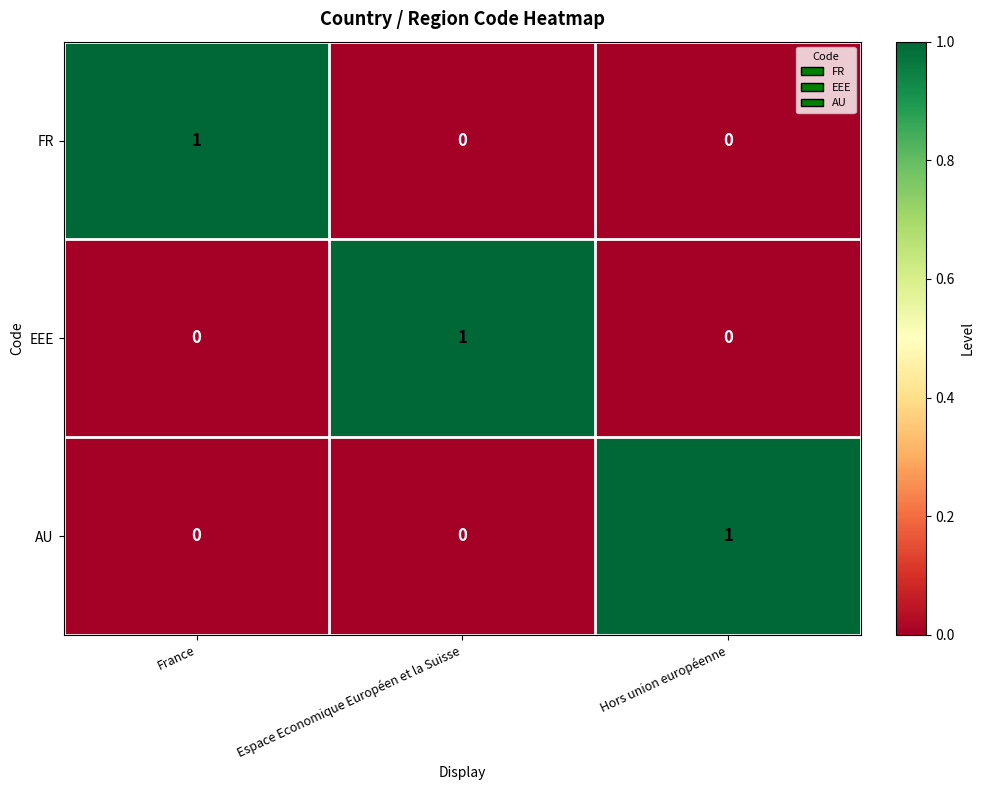

Is the value of FR at France greater than the value of AU at Espace Economique Européen et la Suisse?

Yes